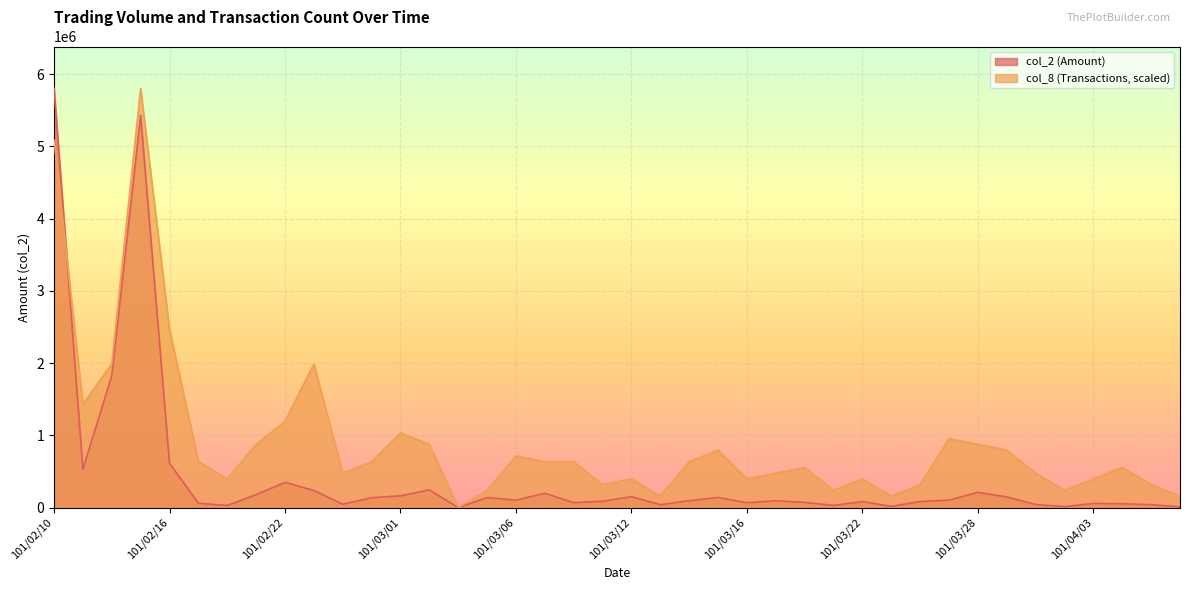

Reading left to right, list all the values displayed in this chart.

col_2: 101/02/10=5801920.0	101/02/13=530260.0	101/02/14=1823910.0	101/02/15=5425960.0	101/02/16=612400.0	101/02/17=59530.0	101/02/20=28950.0	101/02/21=177170.0	101/02/22=348860.0	101/02/23=235310.0	101/02/24=45700.0	101/02/29=135690.0	101/03/01=161870.0	101/03/02=244830.0	101/03/03=0.0	101/03/05=137390.0	101/03/06=102170.0	101/03/07=197660.0	101/03/08=67460.0	101/03/09=86400.0	101/03/12=150620.0	101/03/13=39250.0	101/03/14=94650.0	101/03/15=138720.0	101/03/16=66650.0	101/03/19=92750.0	101/03/20=71200.0	101/03/21=29350.0	101/03/22=81740.0	101/03/23=15590.0	101/03/26=83220.0	101/03/27=102830.0	101/03/28=210870.0	101/03/29=146000.0	101/03/30=41390.0	101/04/02=12470.0	101/04/03=56430.0	101/04/05=51640.0	101/04/06=39720.0	101/04/09=10150.0
col_8: 101/02/10=5086614.8	101/02/13=1430610.4	101/02/14=1986958.9	101/02/15=5801920.0	101/02/16=2463829.0	101/02/17=635826.8	101/02/20=397391.8	101/02/21=874261.9	101/02/22=1192175.3	101/02/23=1986958.9	101/02/24=476870.1	101/02/29=635826.8	101/03/01=1033218.6	101/03/02=874261.9	101/03/03=0.0	101/03/05=238435.1	101/03/06=715305.2	101/03/07=635826.8	101/03/08=635826.8	101/03/09=317913.4	101/03/12=397391.8	101/03/13=158956.7	101/03/14=635826.8	101/03/15=794783.6	101/03/16=397391.8	101/03/19=476870.1	101/03/20=556348.5	101/03/21=238435.1	101/03/22=397391.8	101/03/23=158956.7	101/03/26=317913.4	101/03/27=953740.3	101/03/28=874261.9	101/03/29=794783.6	101/03/30=476870.1	101/04/02=238435.1	101/04/03=397391.8	101/04/05=556348.5	101/04/06=317913.4	101/04/09=158956.7